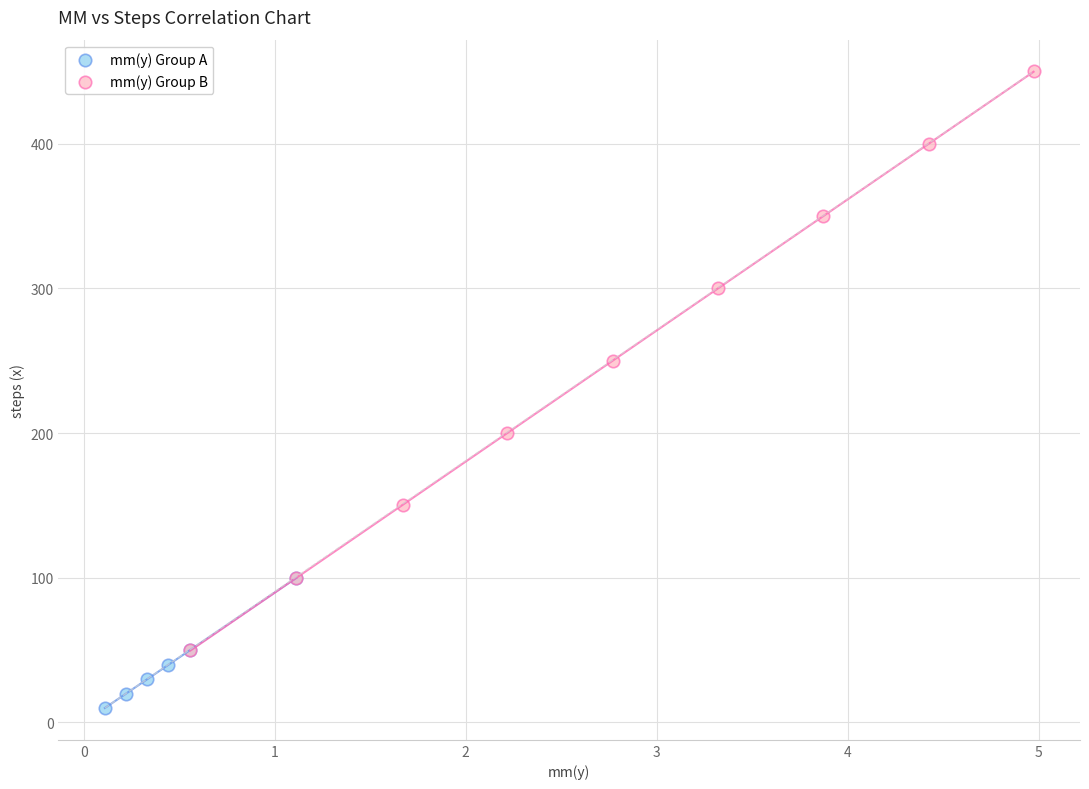

Which series contains the lowest Y value?

mm(y) Group A